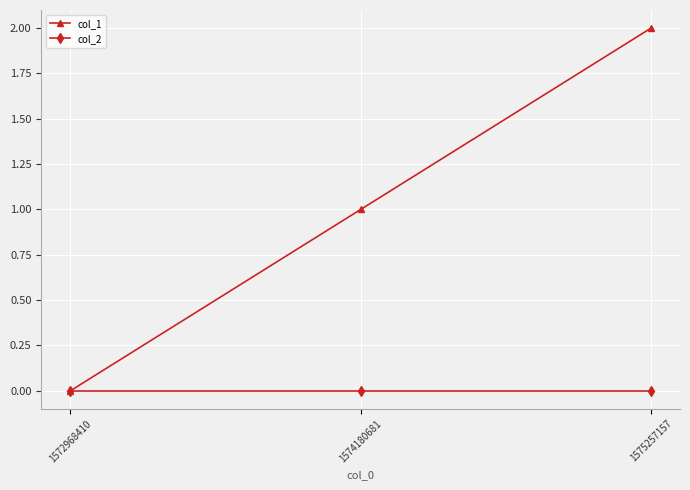

Reading left to right, extract all data points from this chart.

col_1: 0	1	2
col_2: 0	0	0